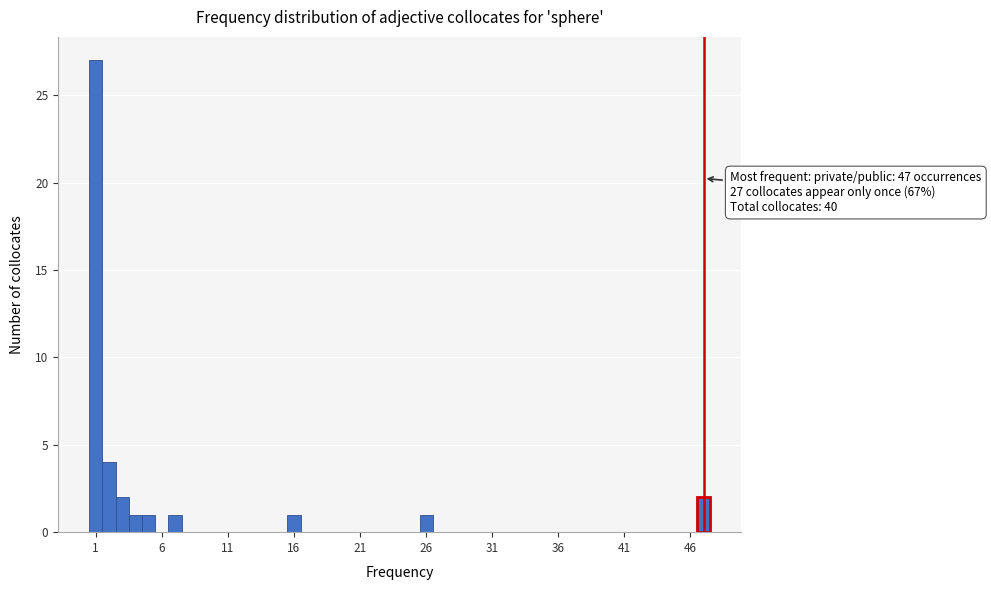

Around what value on the x-axis is the tallest bar? Give the approximate position of its centre, as read against the axis.

1.0